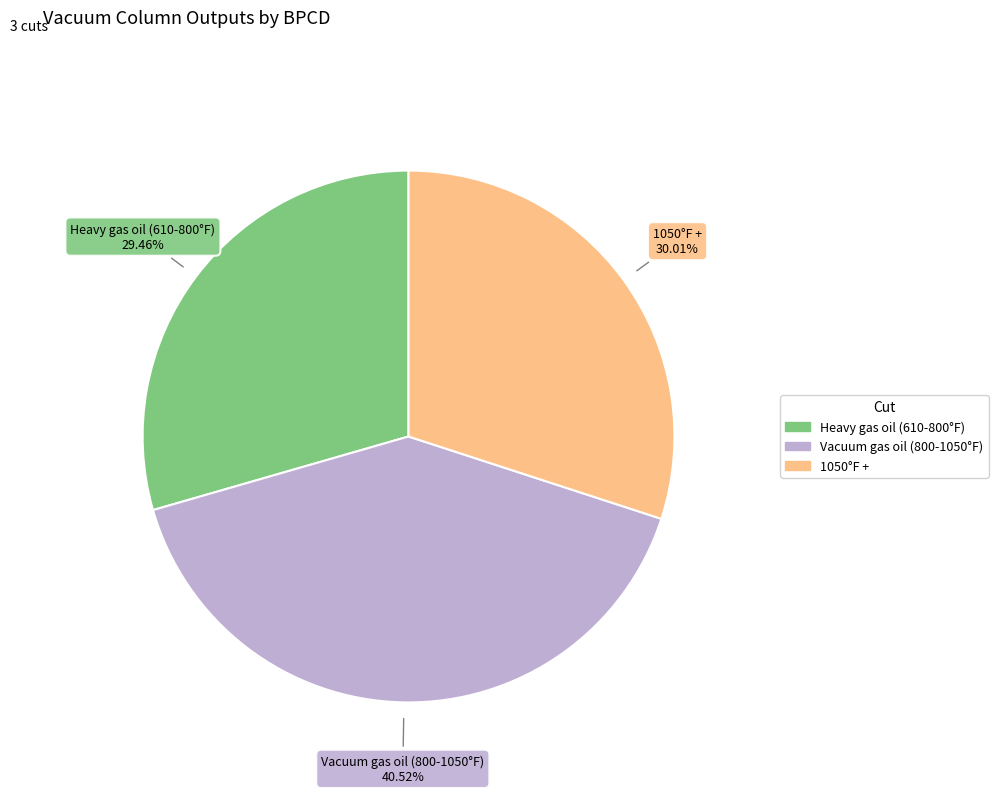

To the nearest percent, what is the average slice percentage?

33%